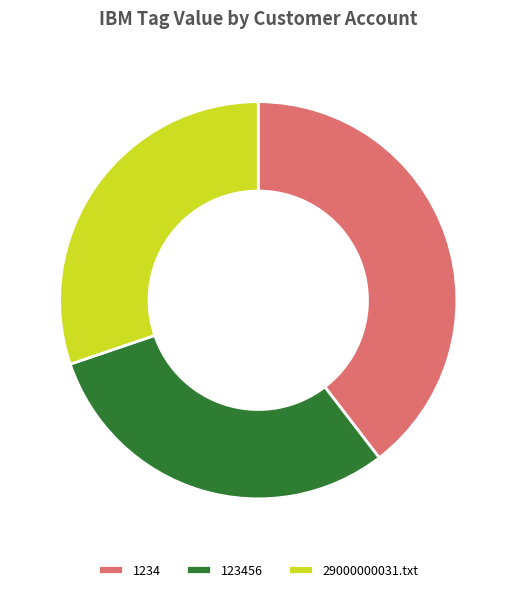

Which slice is the largest?

1234